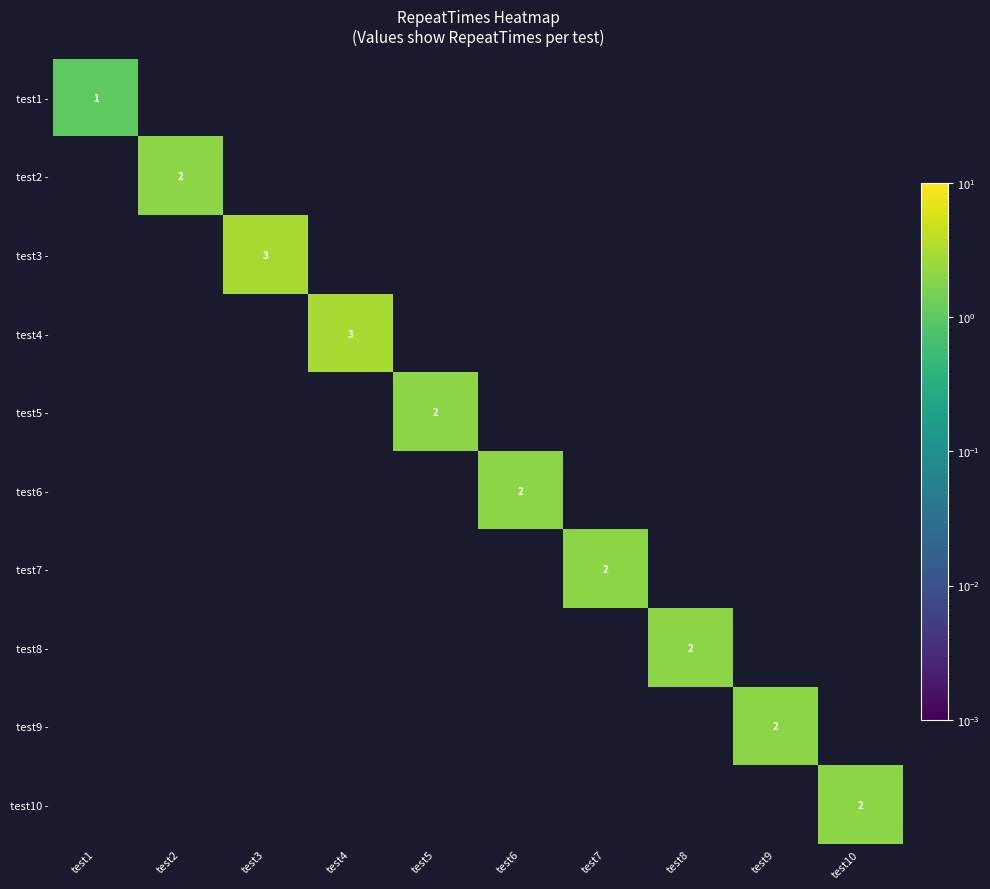

The value of test9 - at test9 is 1. True or false?

False